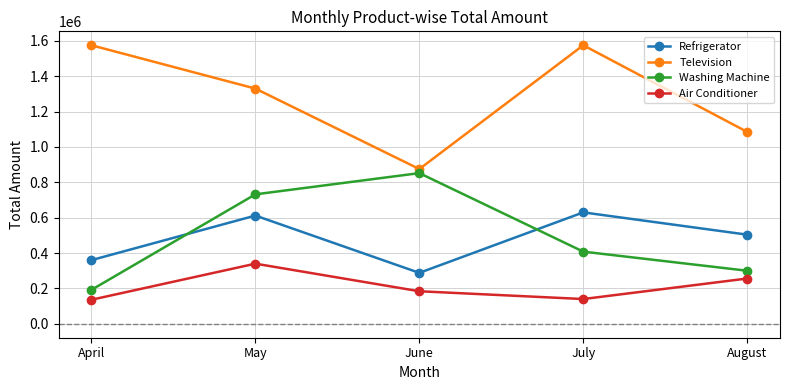

What is the difference between the Television values at August and May?

245000